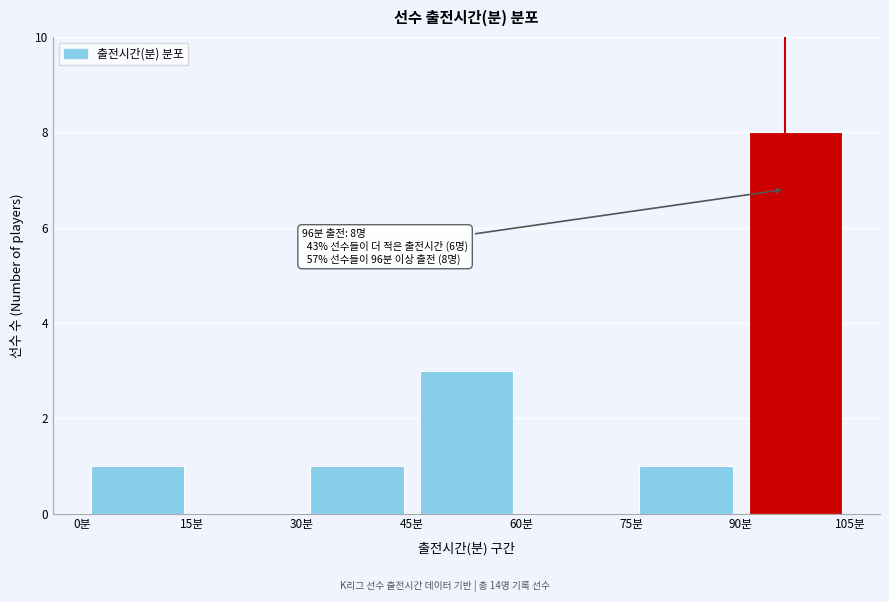

Over which range of the x-axis is the bar tallest?

90 to 105